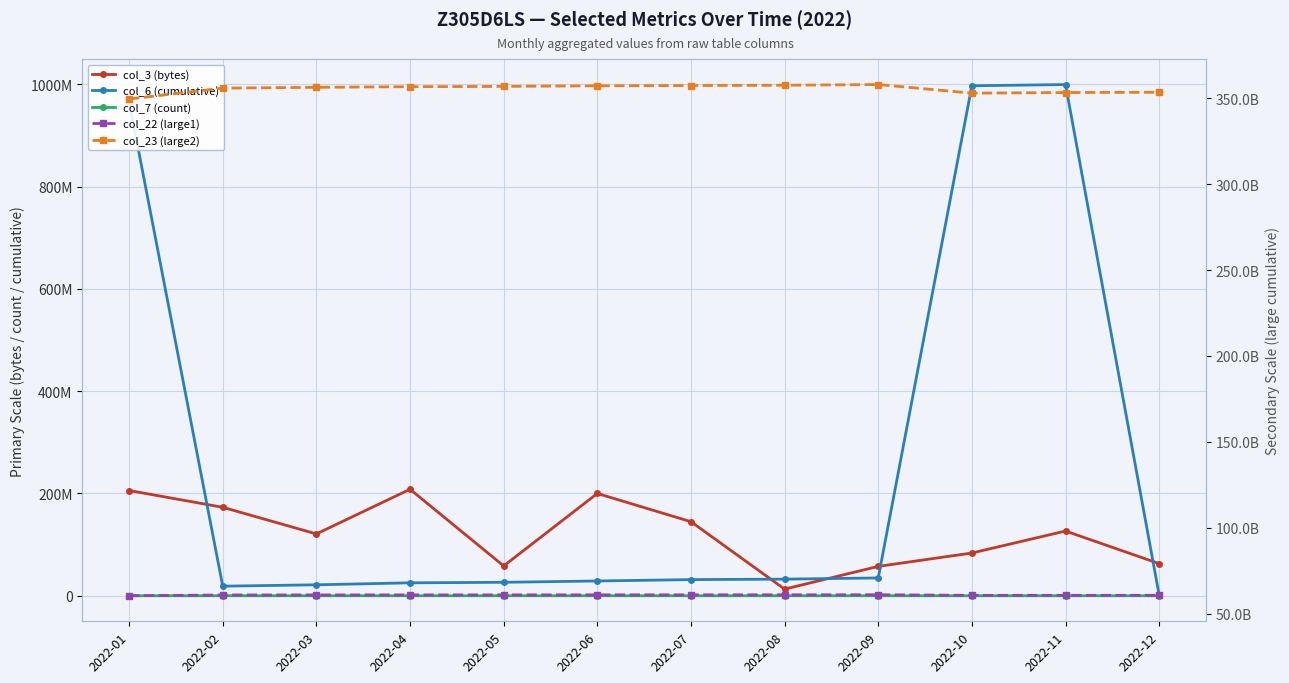

True or false: col_7 (count) and col_3 (bytes) cross at least once.

False